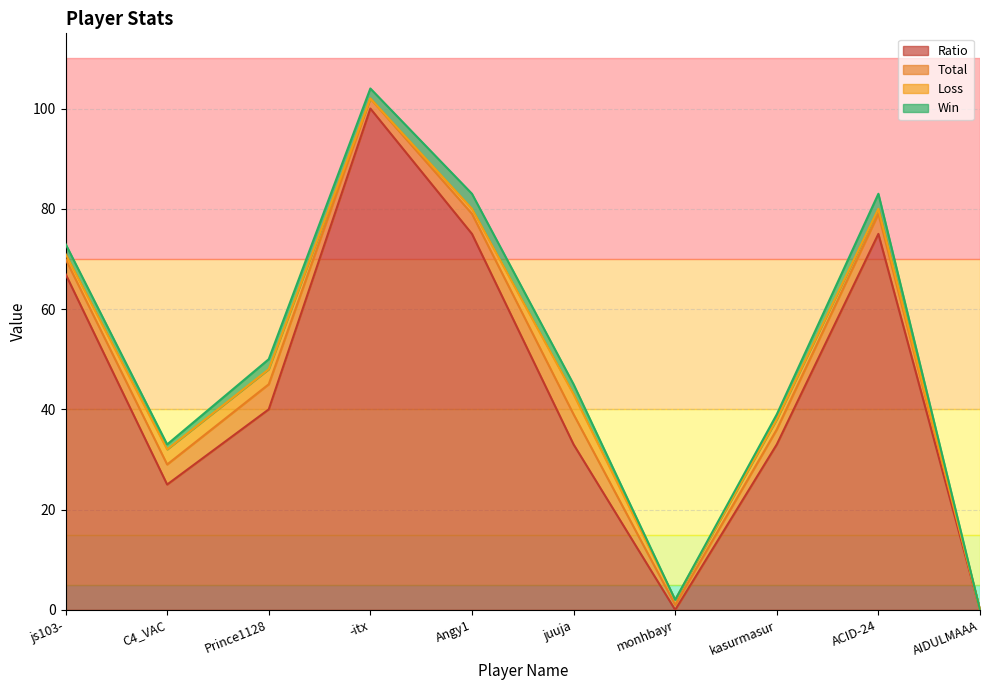

Where do Loss and Win first cross each other?

js103- and C4_VAC